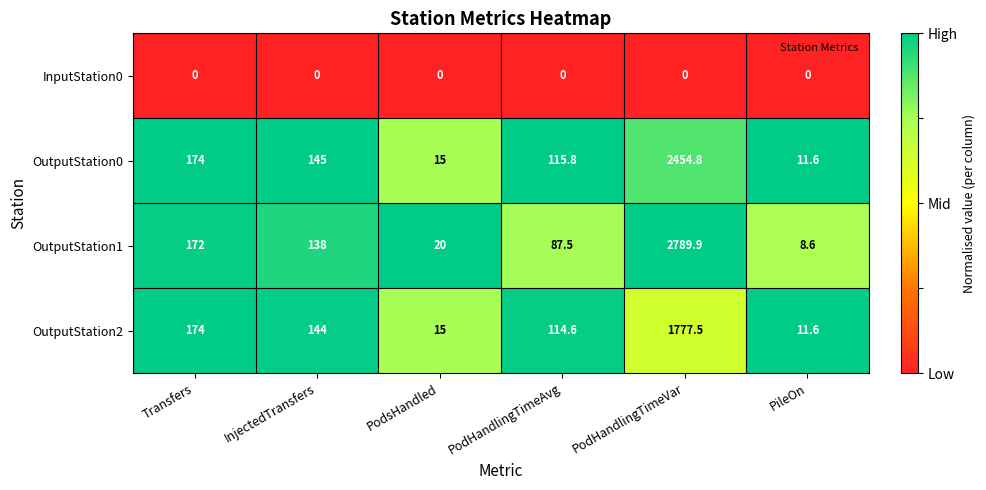

Reading left to right, extract all data points from this chart.

InputStation0: 0.0	0.0	0.0	0.0	0.0	0.0
OutputStation0: 174.0	145.0	15.0	115.8	2454.8	11.6
OutputStation1: 172.0	138.0	20.0	87.5	2789.9	8.6
OutputStation2: 174.0	144.0	15.0	114.6	1777.5	11.6